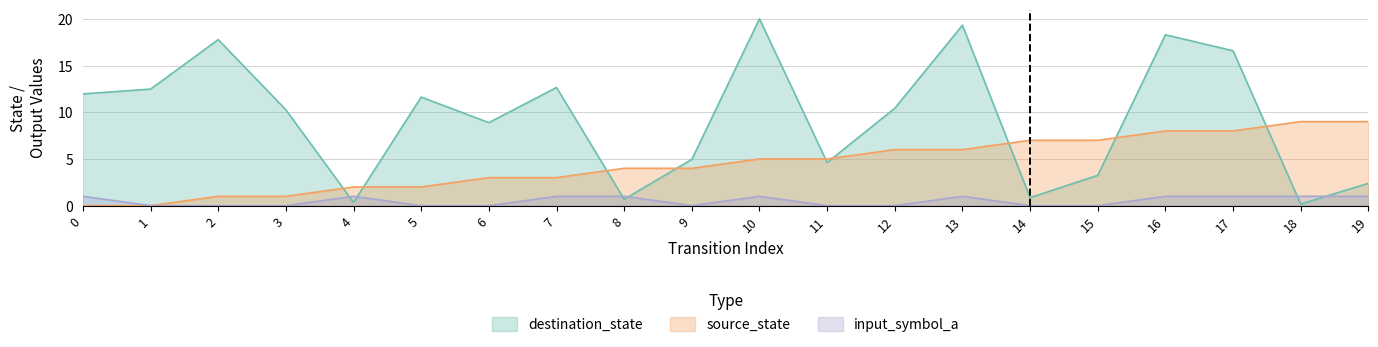

Read the destination_state value at 7.

12.6